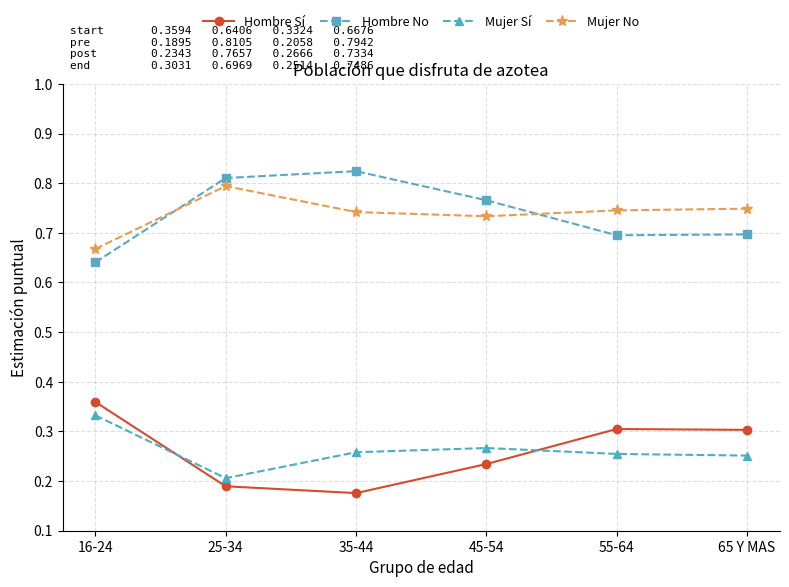

What position from the right is 65 Y MAS?

1